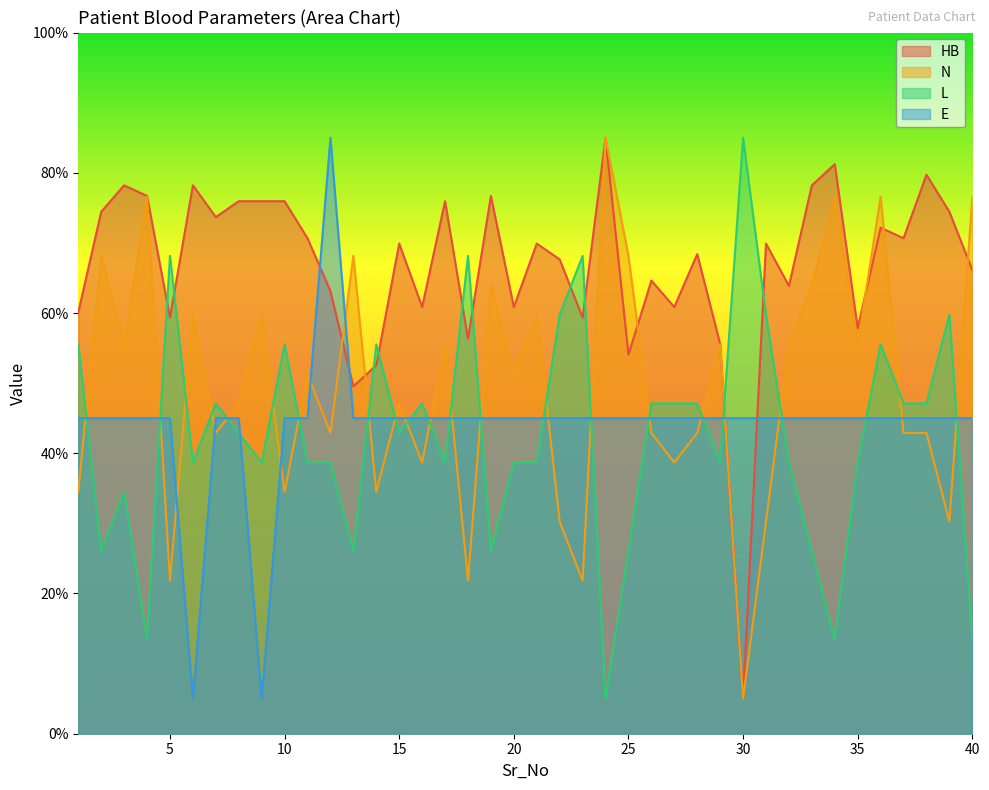

True or false: L and N cross at least once.

True